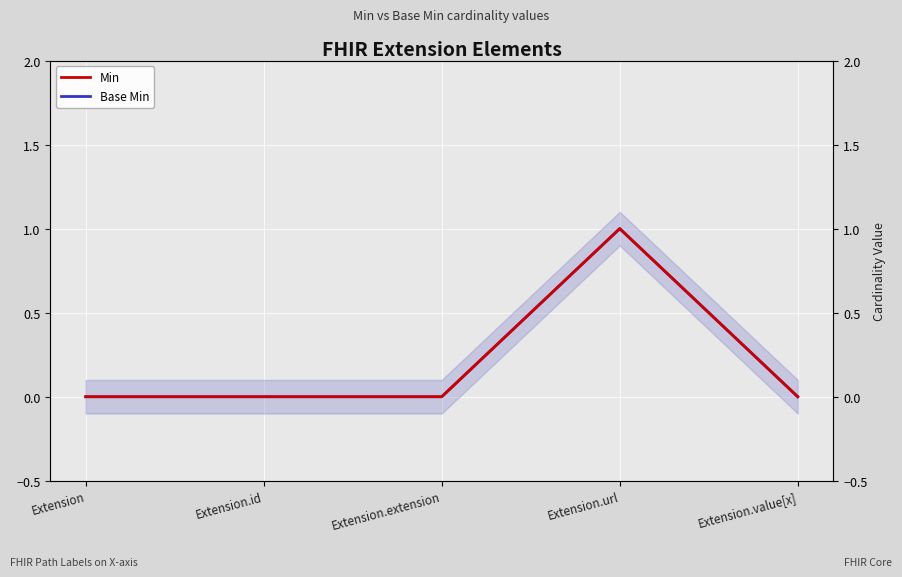

What is the sum of the Base Min values at Extension.value[x] and Extension.url?

1